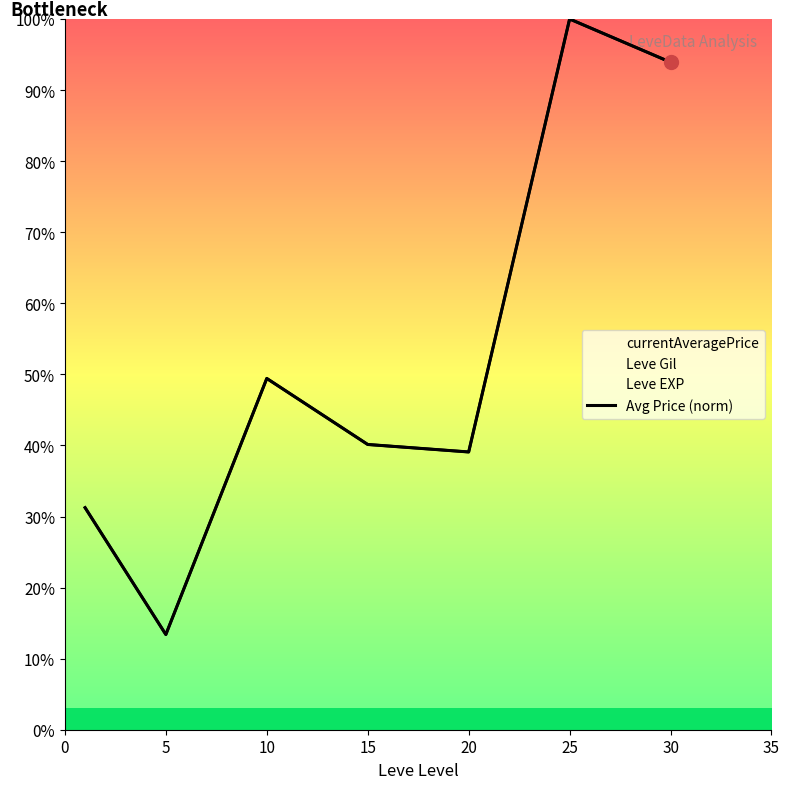

At which category does the chart reach its peak across all series?

25